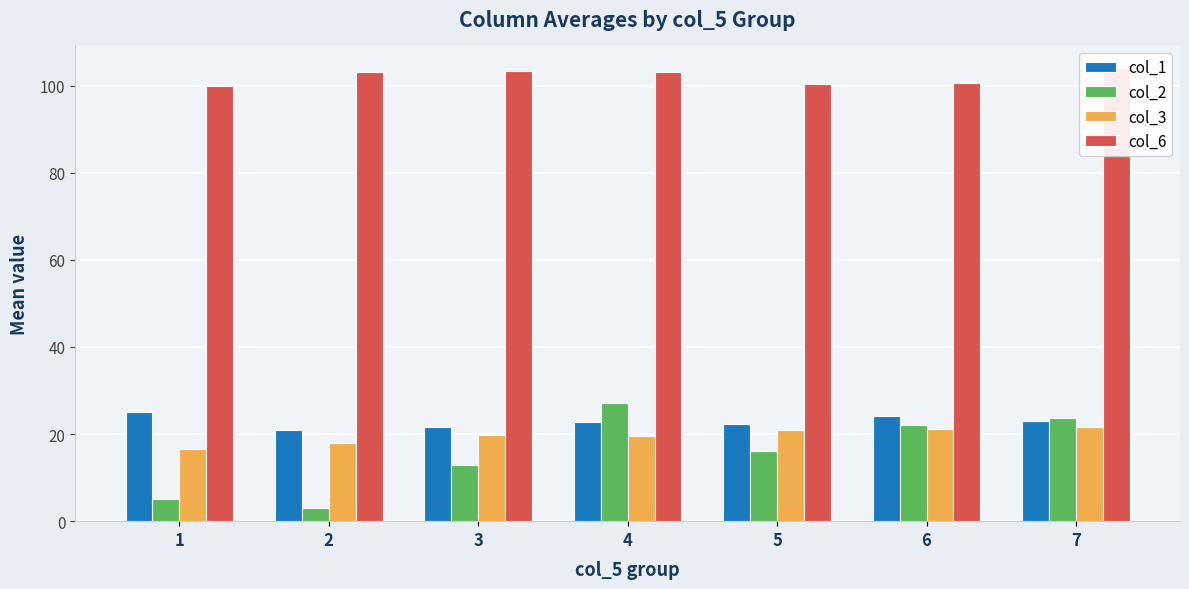

What is the maximum value for col_6?

104.0